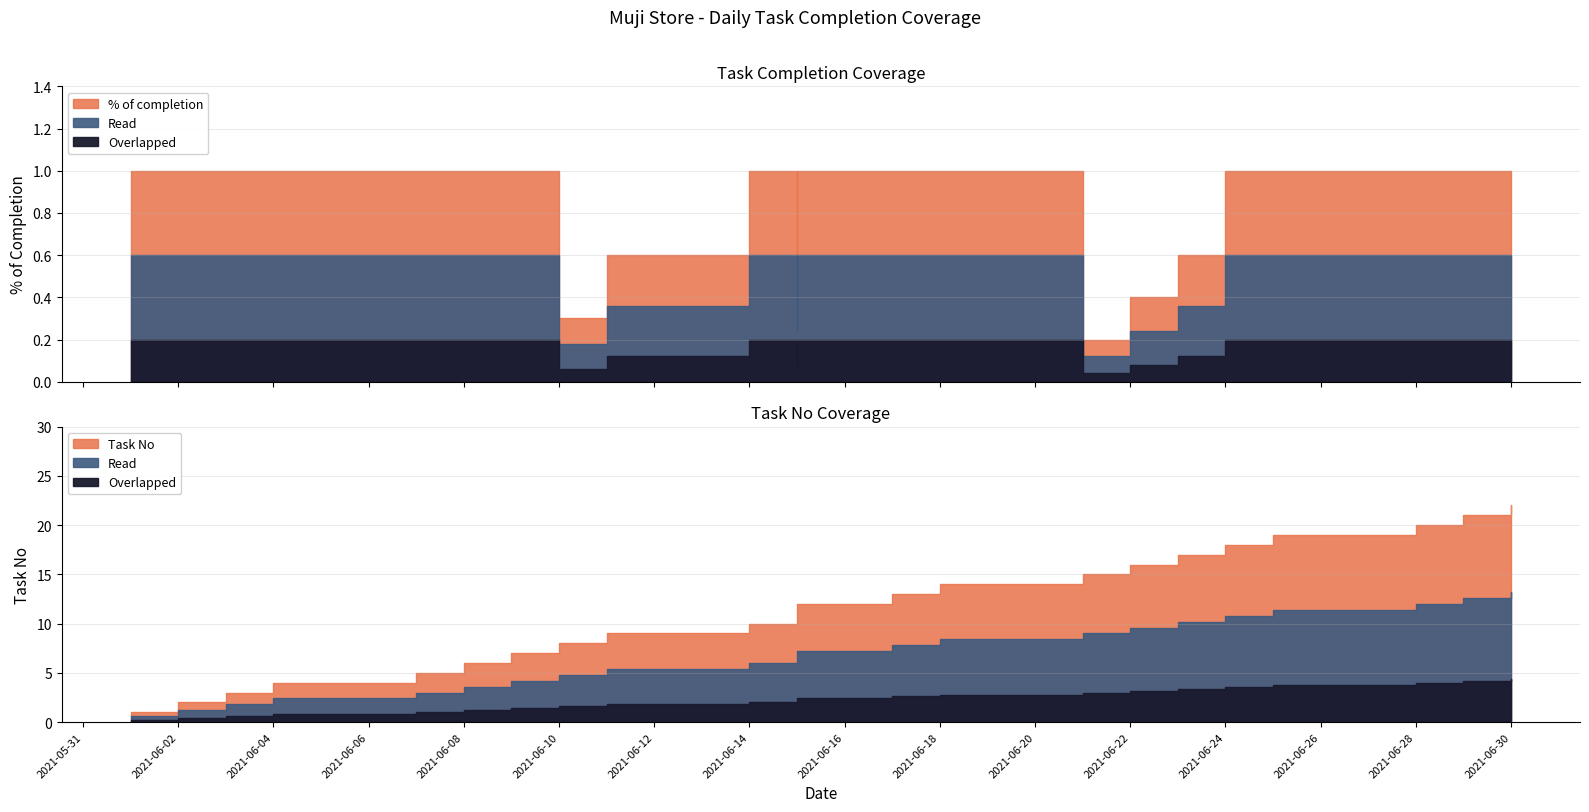

The value of Task No at 2021-06-25 is 5.2. True or false?

False